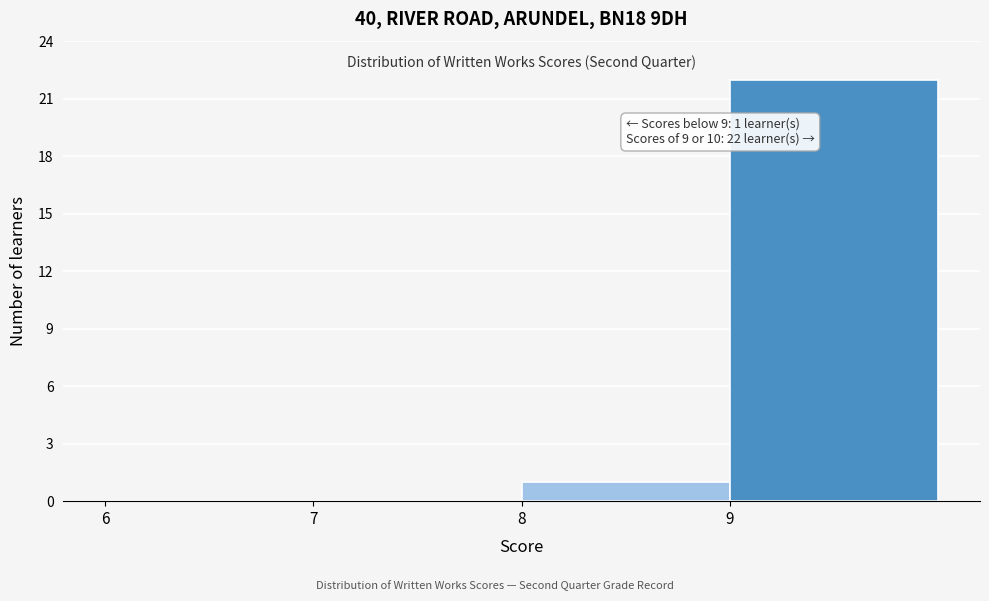

Over which range of the x-axis is the bar tallest?

9 to 10